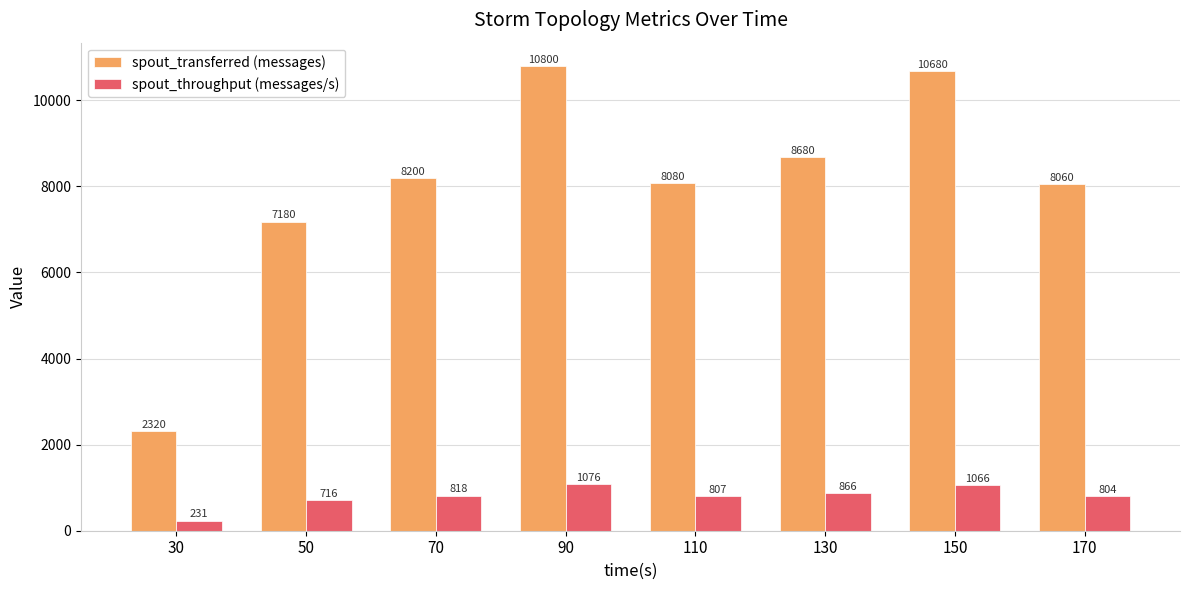

What is the value of the spout_transferred (messages) bar at the 6th from the left?

8680